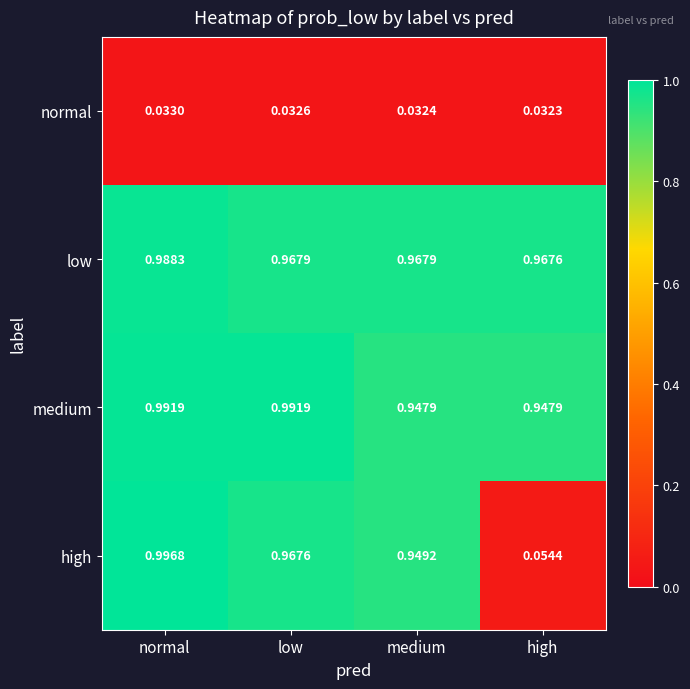

List the series in order of their peak value, highest first.

high, medium, low, normal